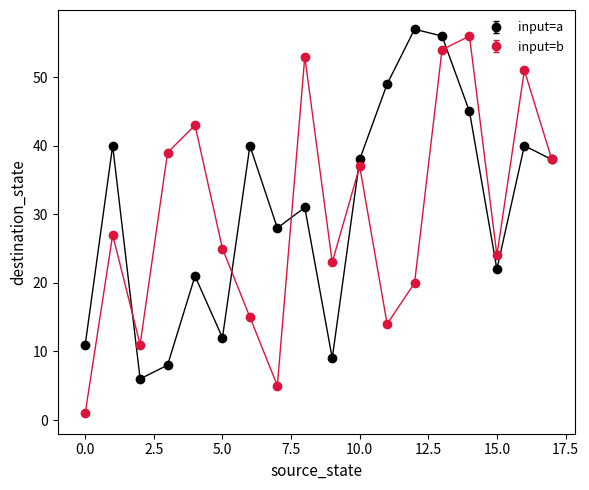

How many interior local peaks does the input=a series have?

6